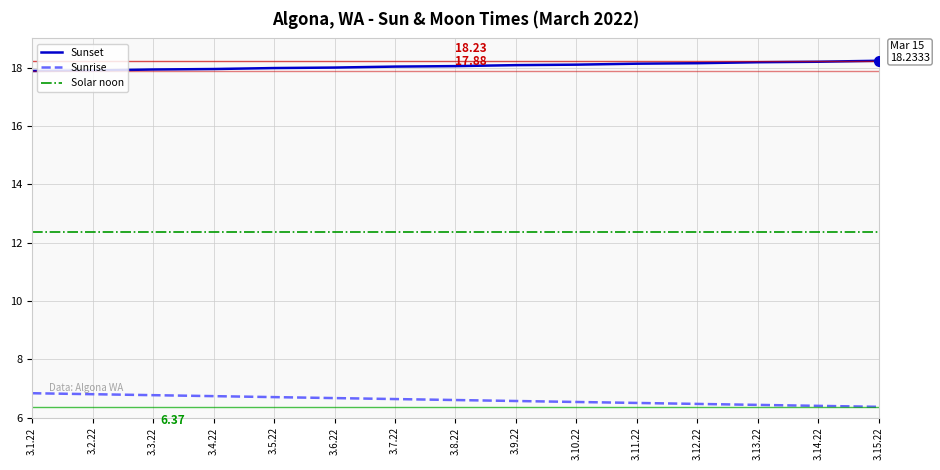

Is it true that Sunset equals 18.1 at 3.9.22?

True